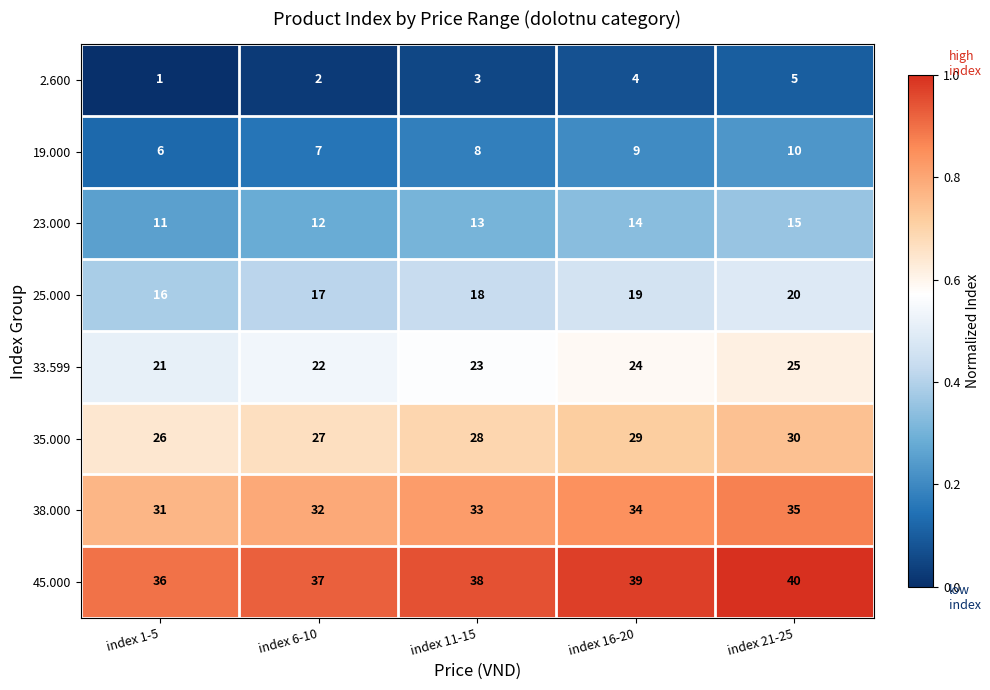

Rank the series by their maximum value, from lowest to highest.

2.600, 19.000, 23.000, 25.000, 33.599, 35.000, 38.000, 45.000